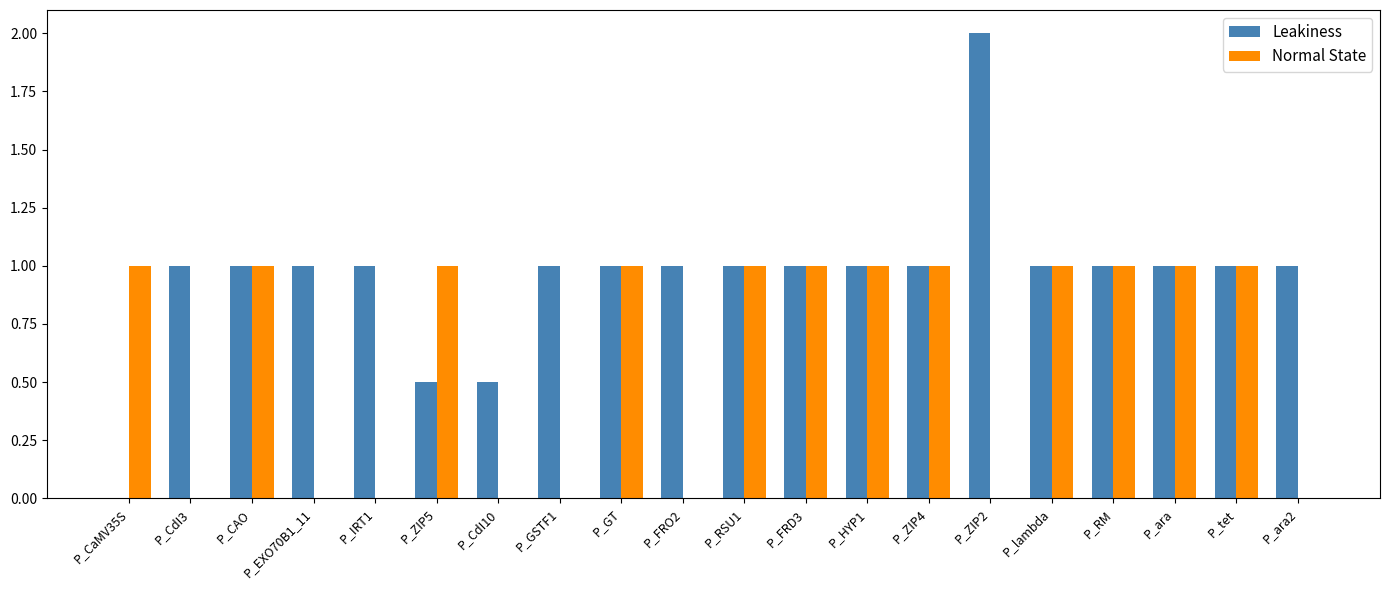

What is the difference between the Normal State values at P_CaMV35S and P_ara2?

1.0